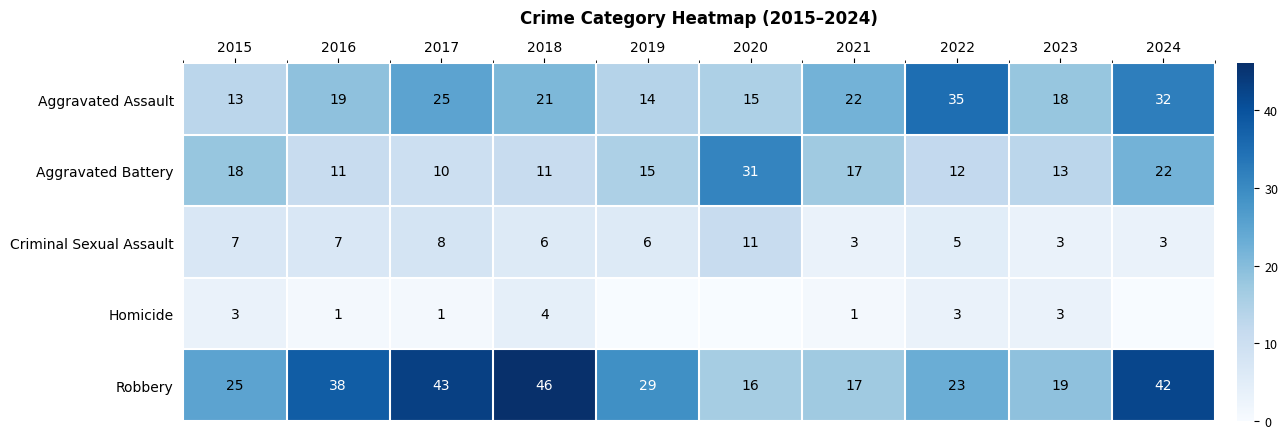

Read the Aggravated Assault value at 2023, to the nearest 10.

20